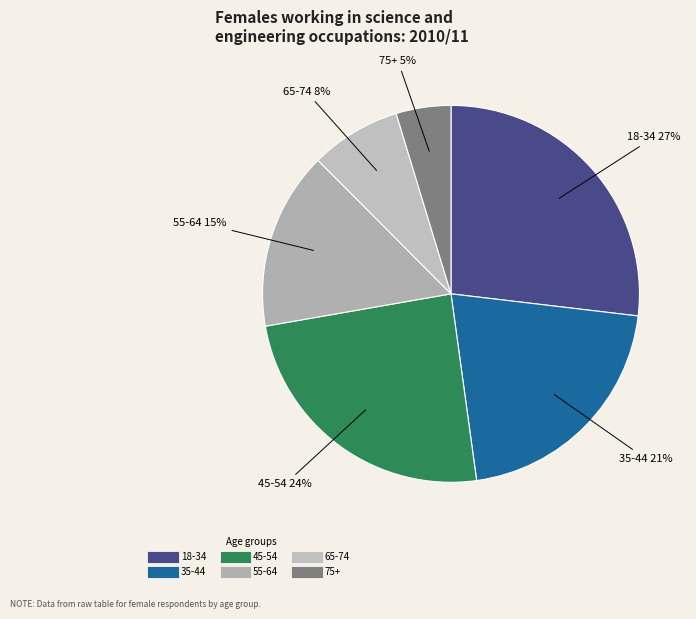

Do 35-44 and 65-74 together represent more than half of the pie?

No